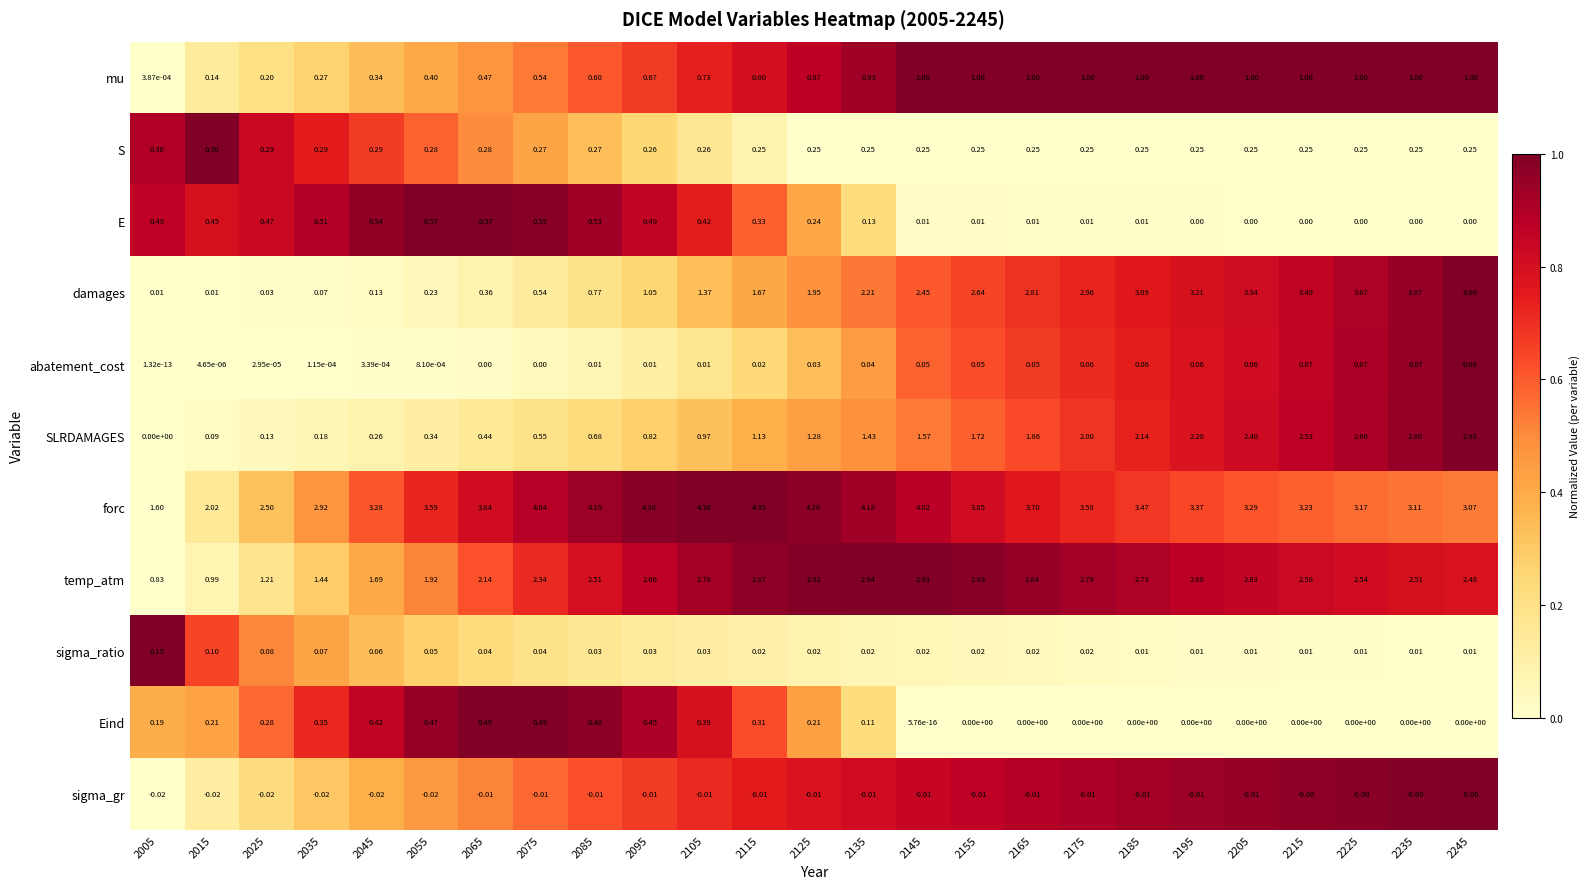

Which series has the largest total across all categories?

forc